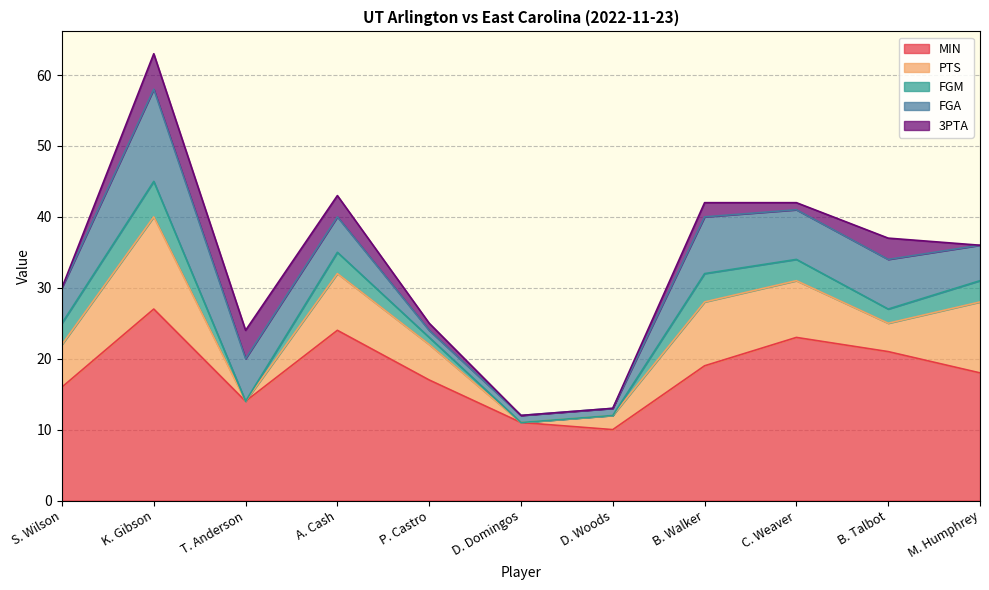

Is it true that MIN equals 31 at B. Talbot?

False